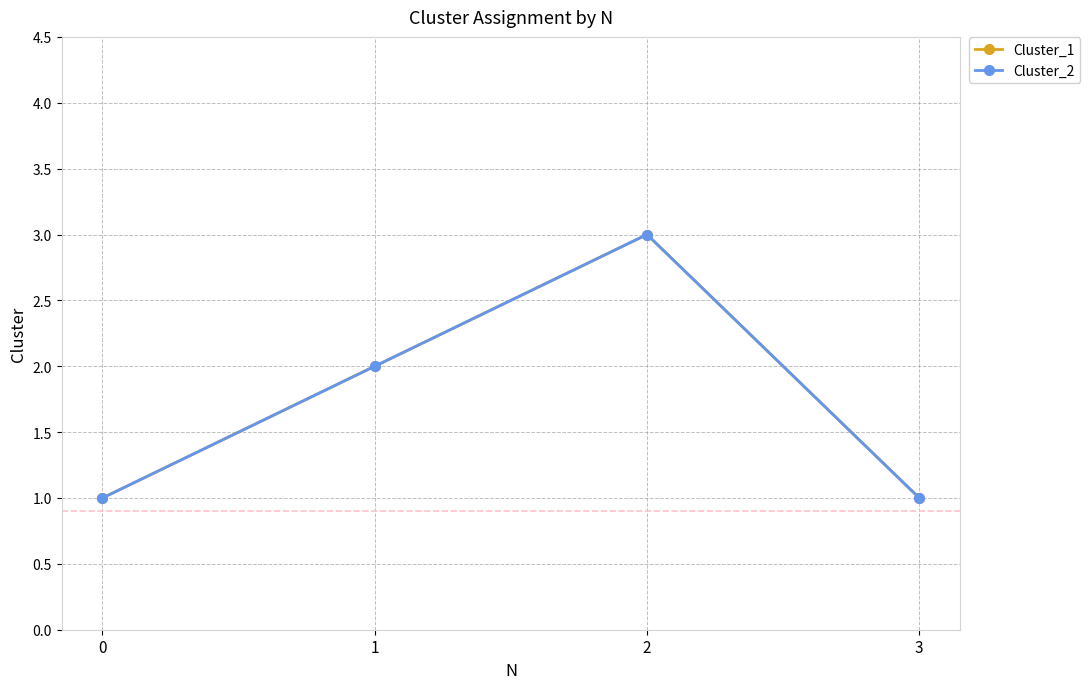

What is the smallest value displayed?

1